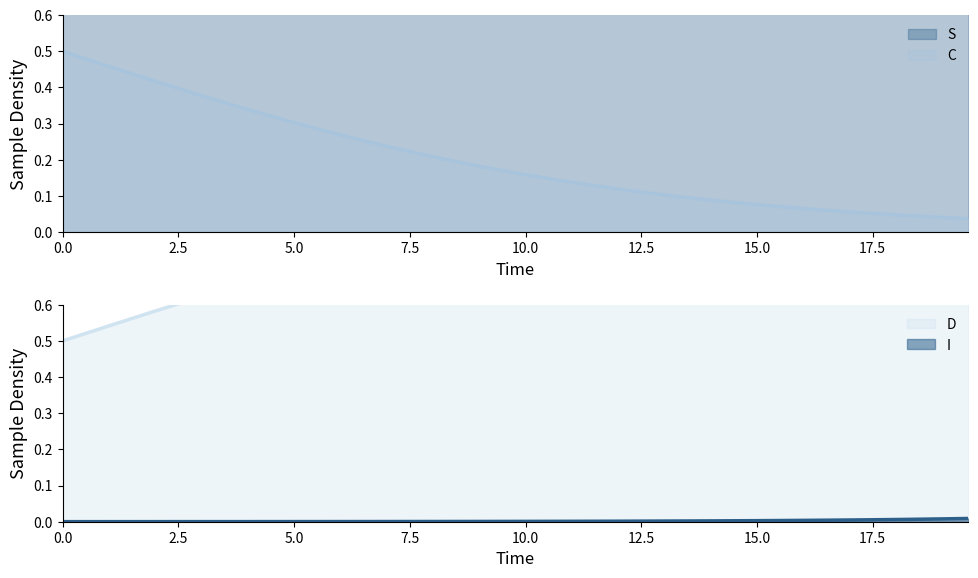

At 7.5, list the series in order from largest to smallest.

S, D, C, I